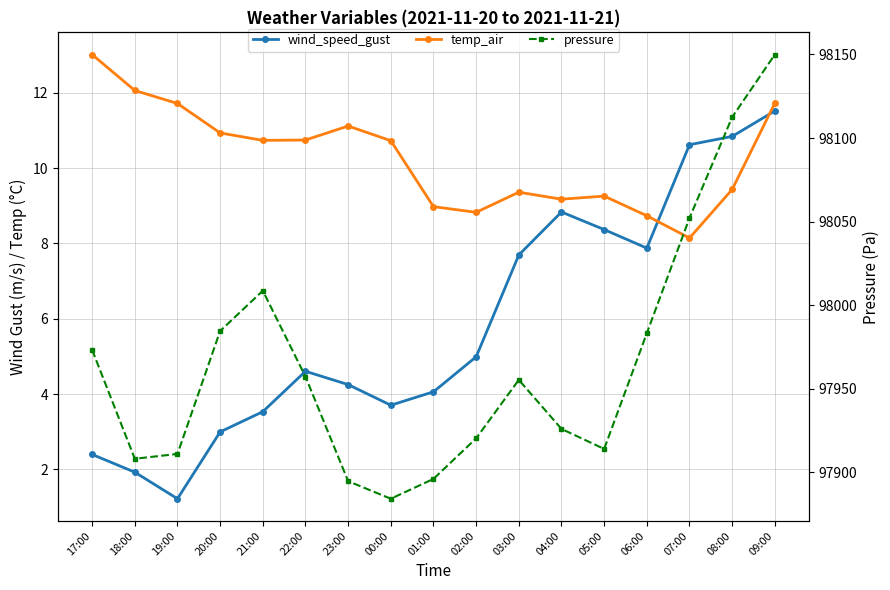

What is the difference between the maximum and minimum values in the wind_speed_gust series?

10.3